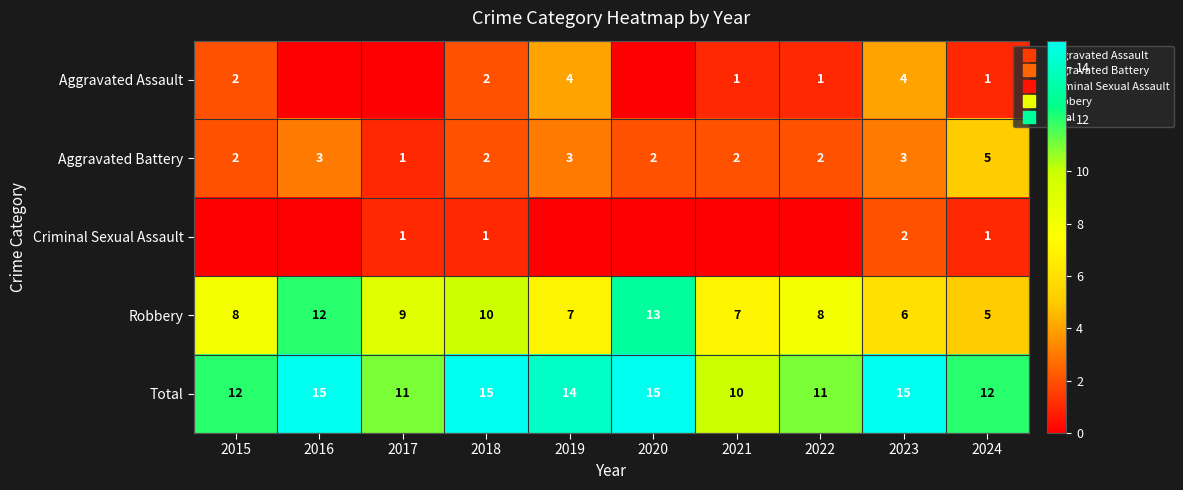

What is the total value across all series at 2015?

24